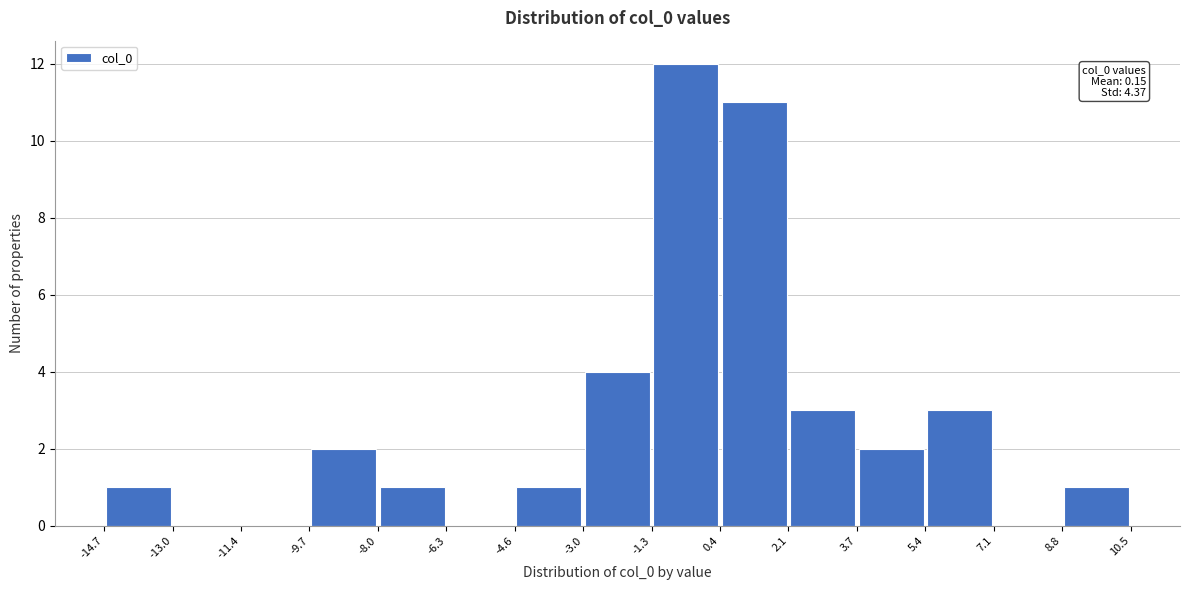

Over which range of the x-axis is the bar tallest?

-1.3 to 0.4